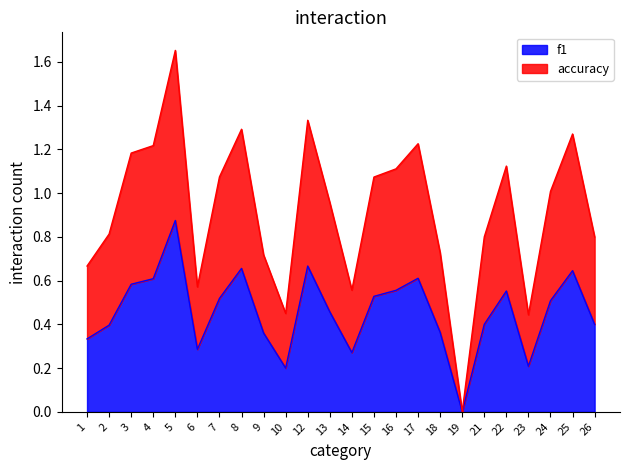

At how many categories does at least one series exceed 0?

23